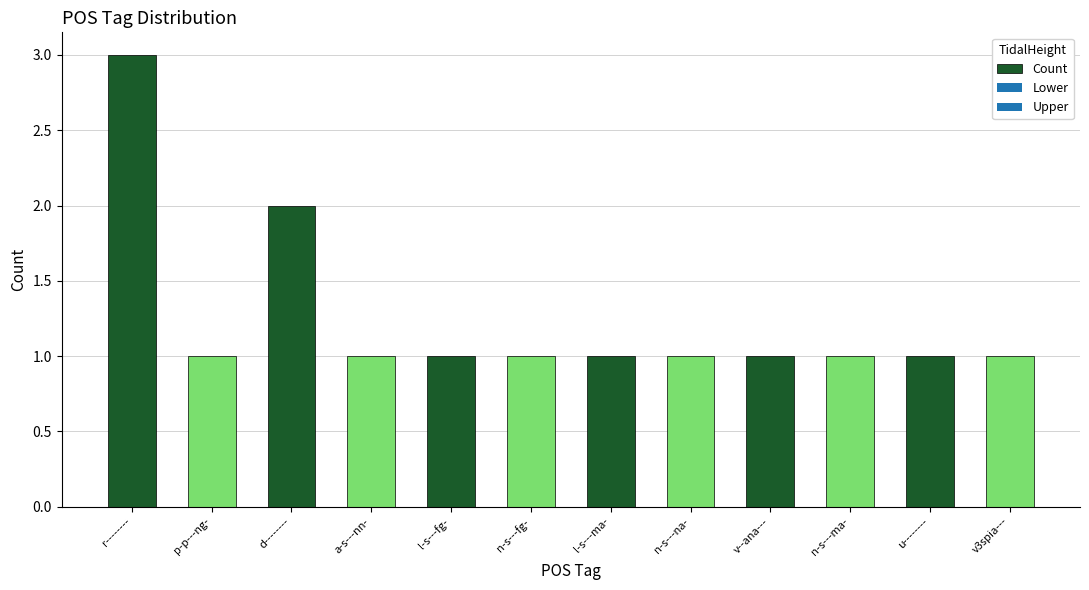

The value at v3spia--- is 1. True or false?

True